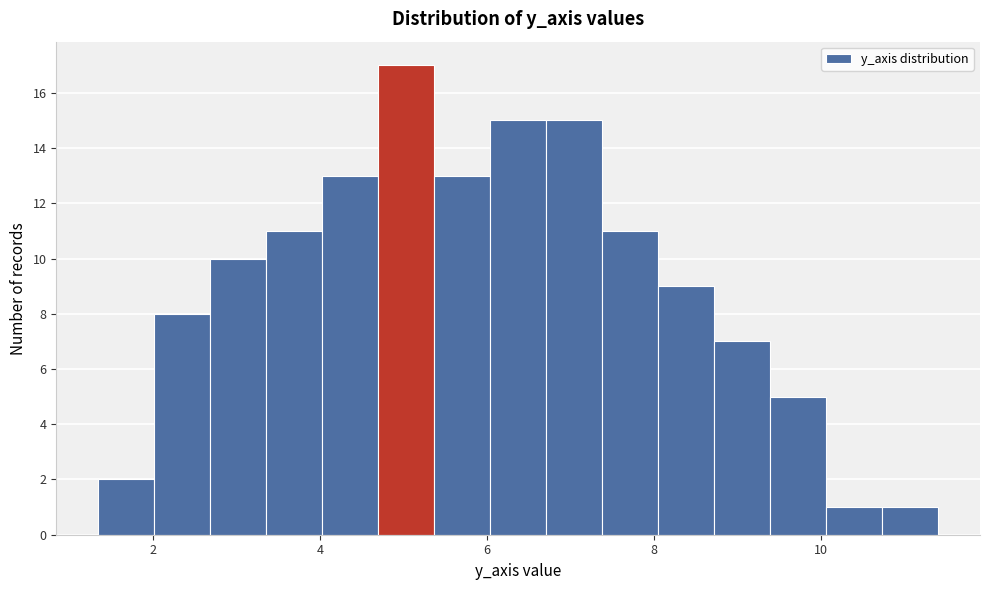

Around what value on the x-axis is the tallest bar? Give the approximate position of its centre, as read against the axis.

5.0